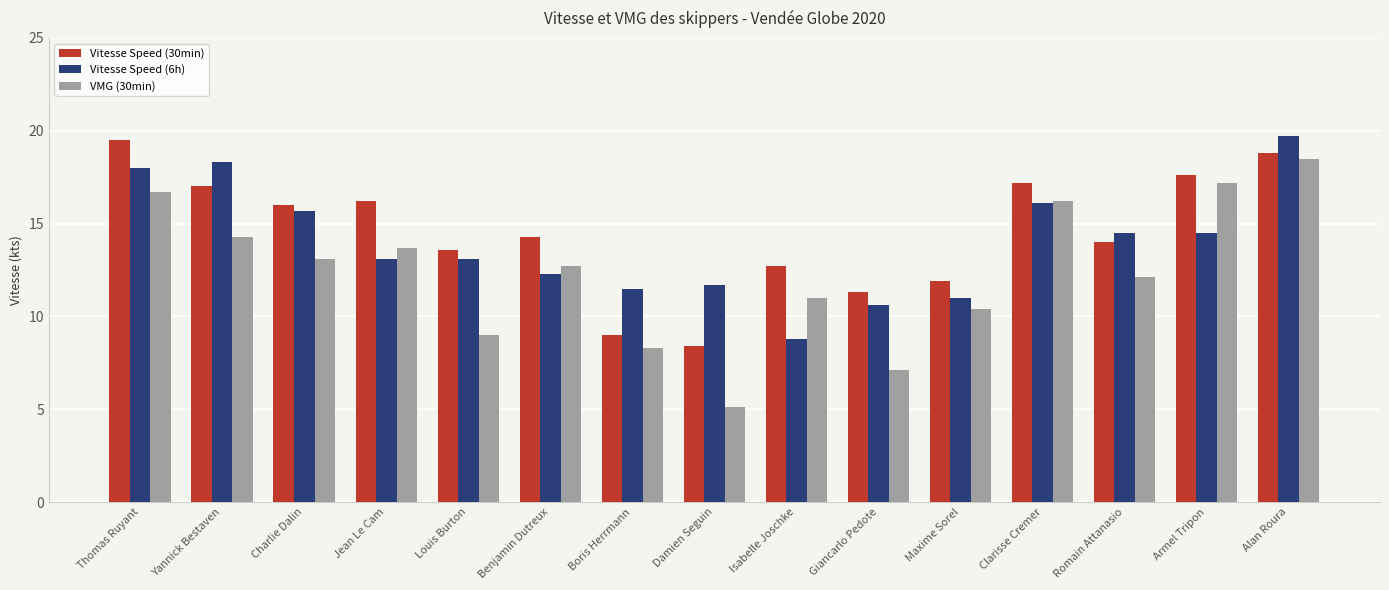

Which series has the widest spread of values?

VMG (30min)